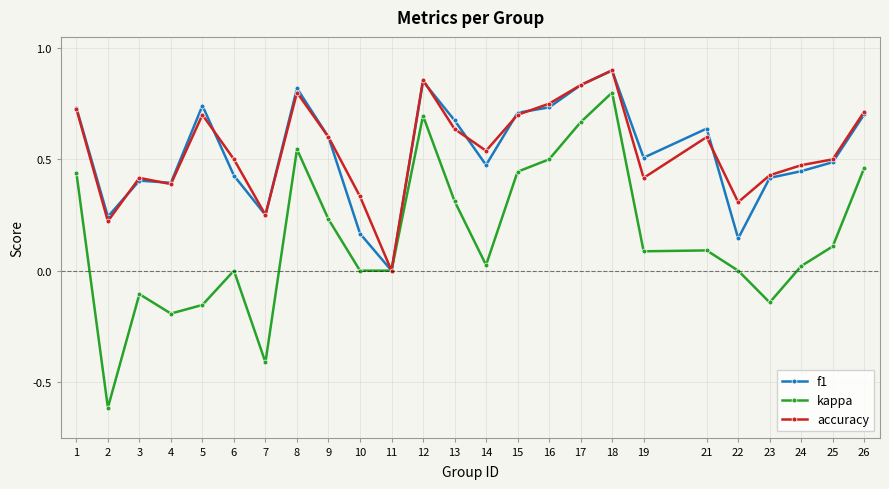

Which series has the widest spread of values?

kappa